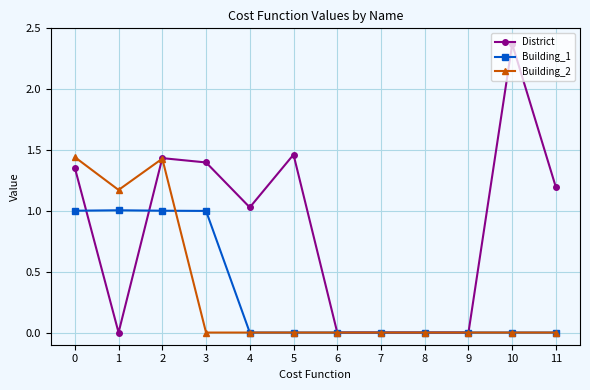

Which series has the widest spread of values?

District